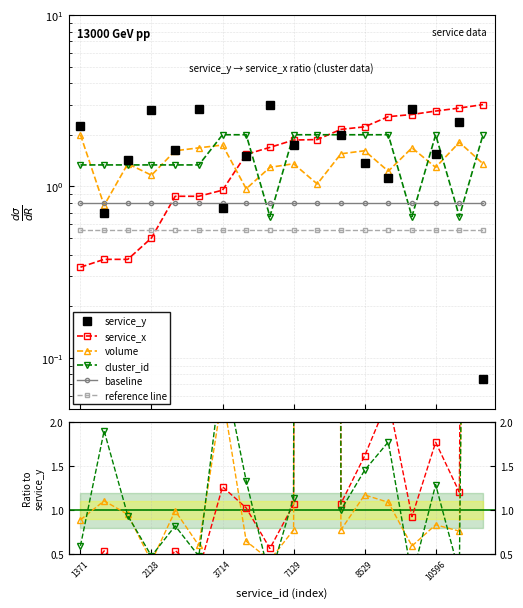

At which label does service_y first exceed 1?

1371